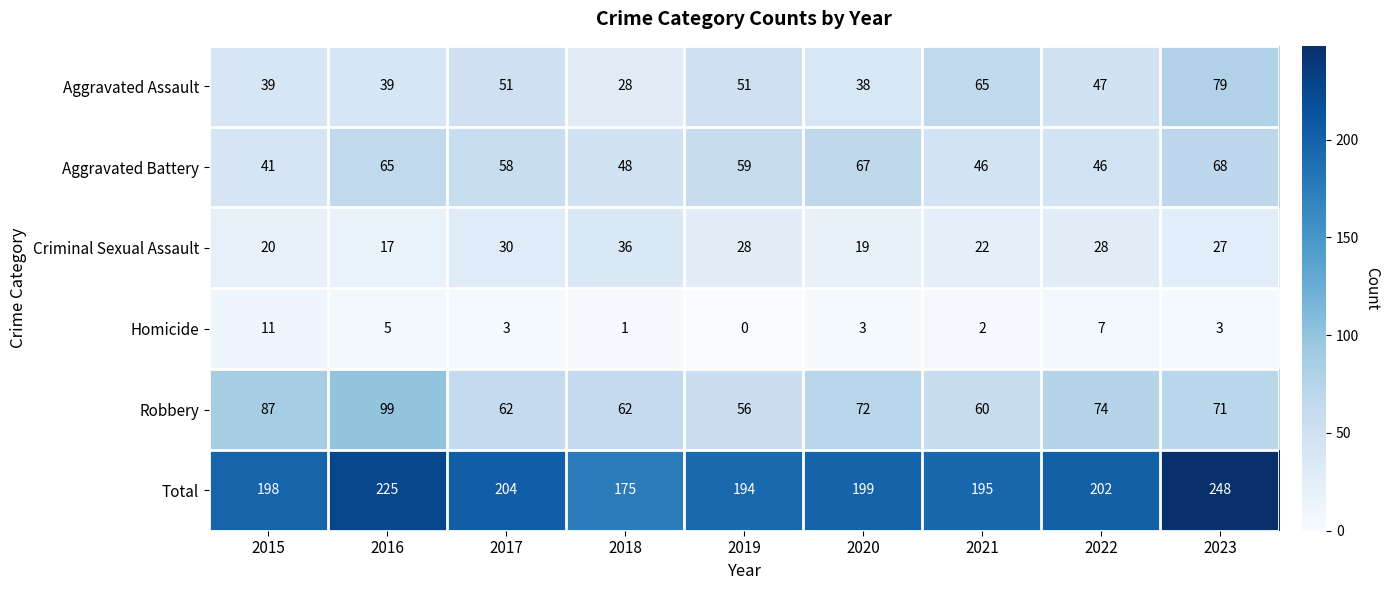

At which label does Criminal Sexual Assault reach its peak?

2018